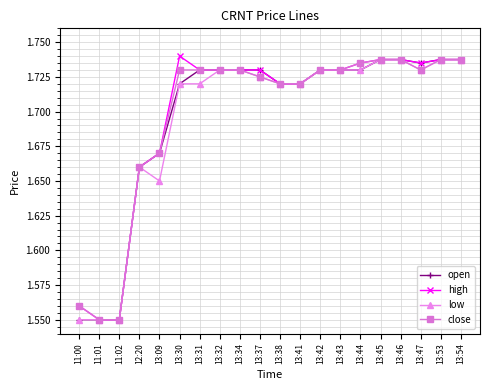

What is the label of the 19th point from the left?

13:53